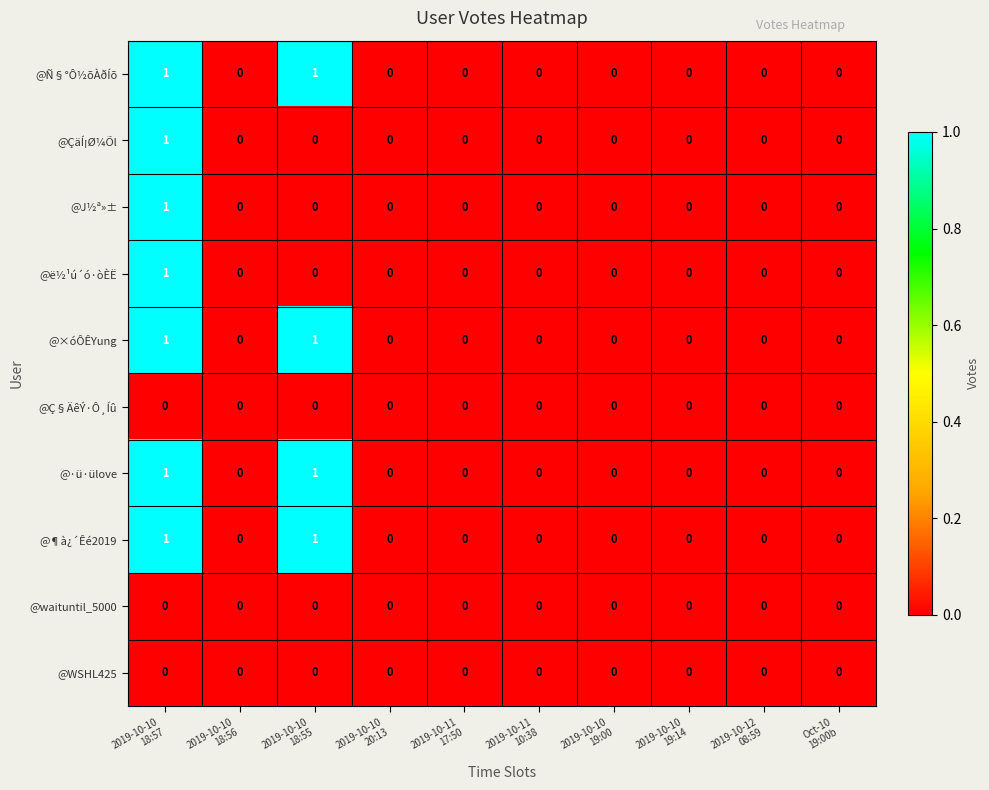

How many @ë½¹ú´ó·òÈË values are between 0 and 1?

10